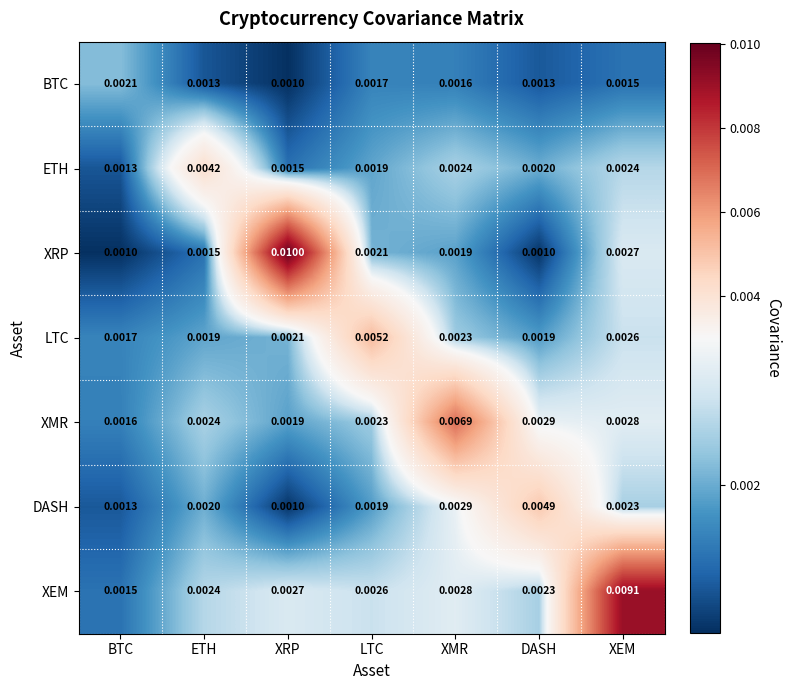

Rank the categories by XMR value from highest to lowest.

XMR, DASH, XEM, ETH, LTC, XRP, BTC